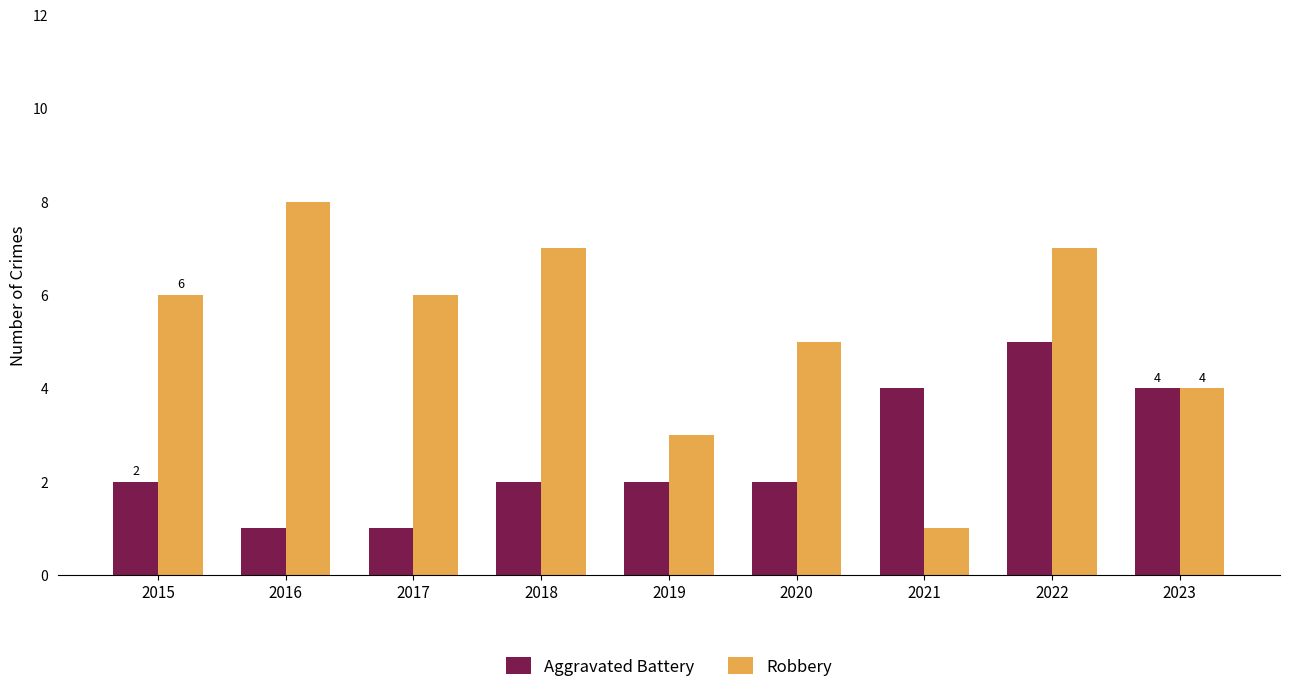

Reading right to left, transcribe all the data shown in this chart.

Aggravated Battery: 2023=4	2022=5	2021=4	2020=2	2019=2	2018=2	2017=1	2016=1	2015=2
Robbery: 2023=4	2022=7	2021=1	2020=5	2019=3	2018=7	2017=6	2016=8	2015=6